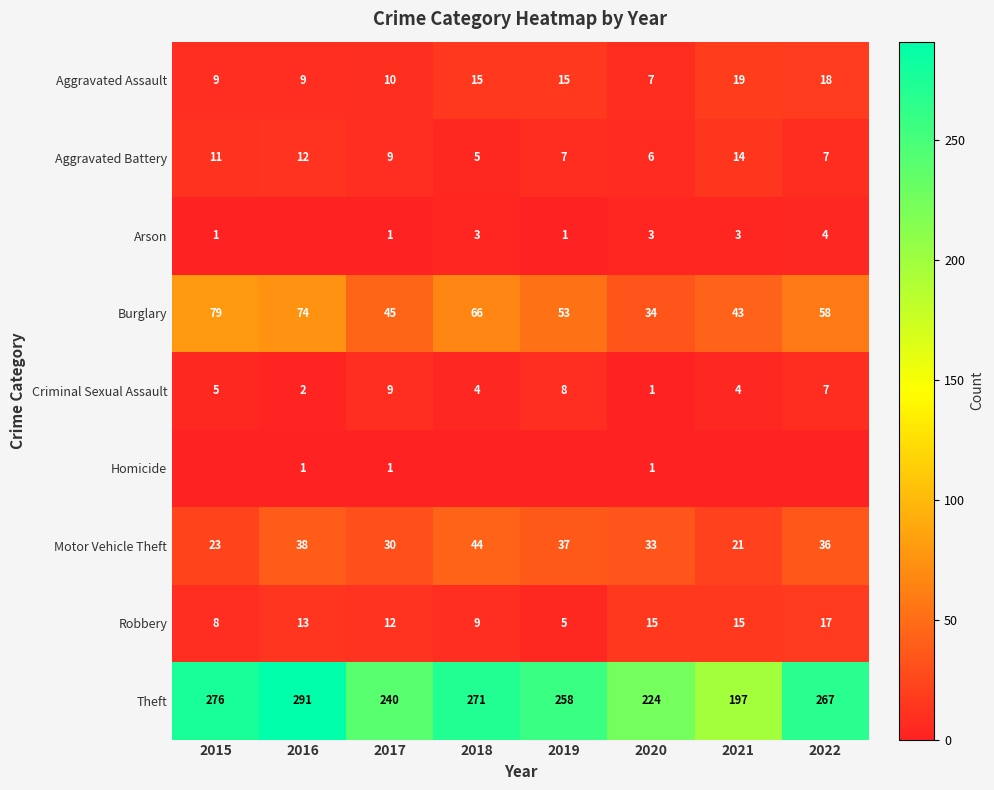

At which label does Aggravated Battery first exceed 9?

2015